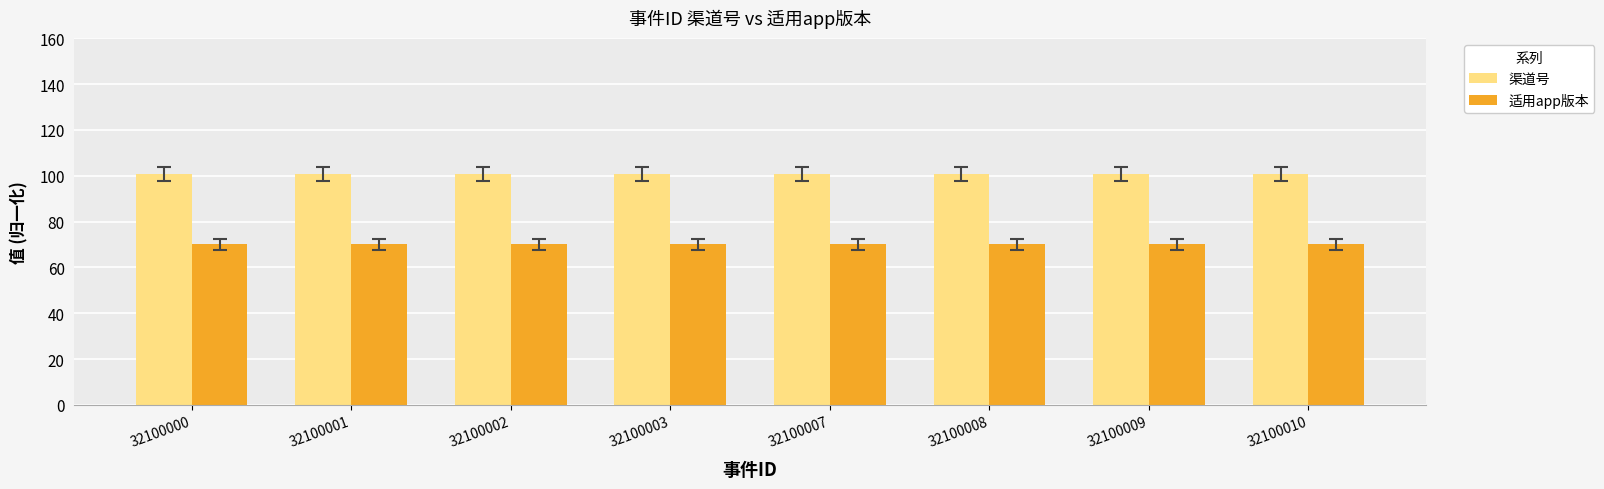

List the series in order of their peak value, lowest first.

适用app版本, 渠道号